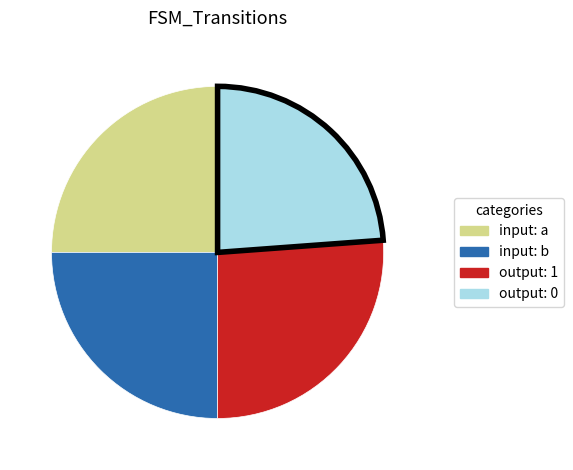

True or false: output: 0 accounts for 35% of the total.

False